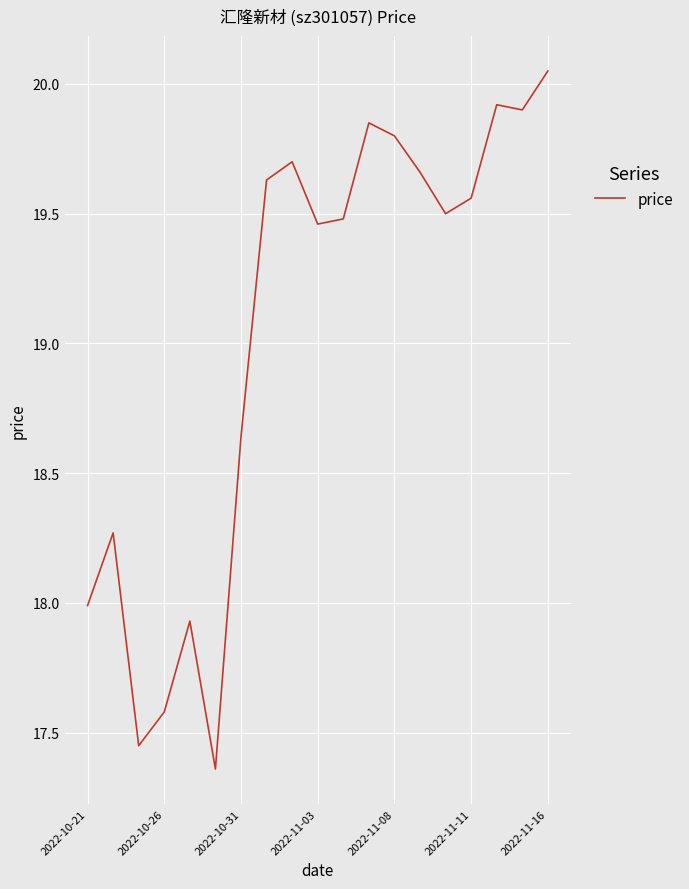

What is the difference between the maximum and minimum values?

2.7